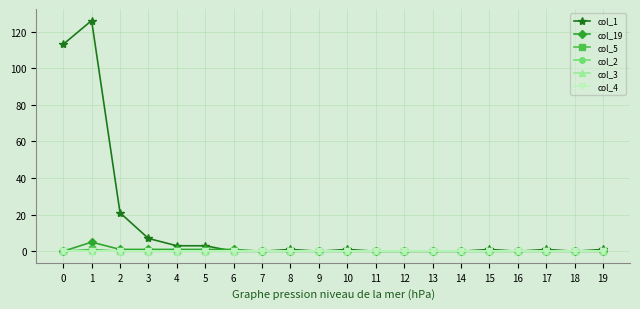

The col_3 series shows 0 at 2. True or false?

True